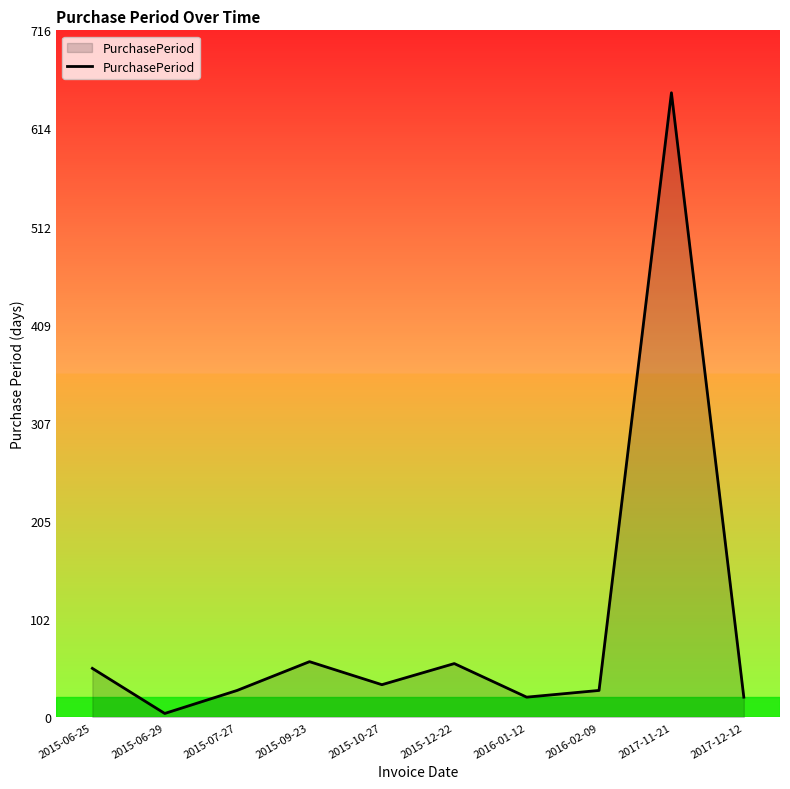

Which has a higher value, 2017-11-21 or 2016-02-09?

2017-11-21